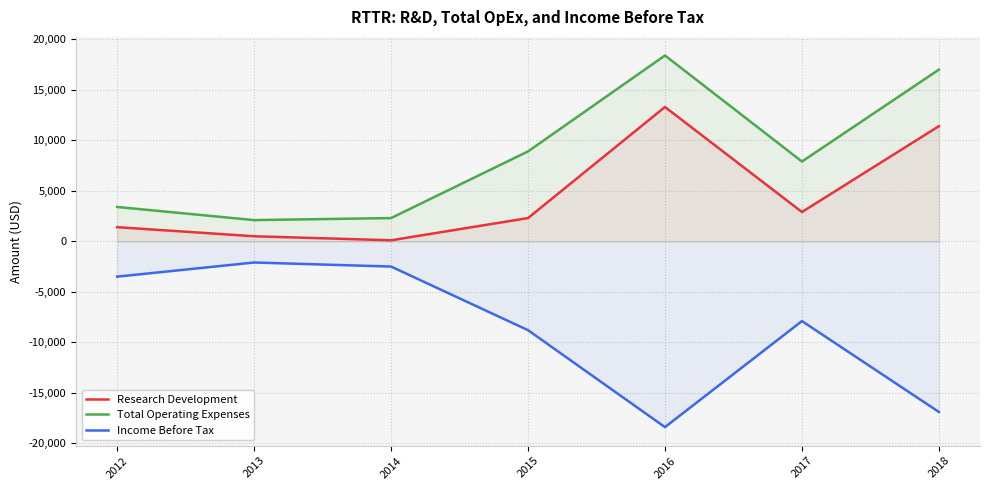

How many lines are shown in the chart?

3